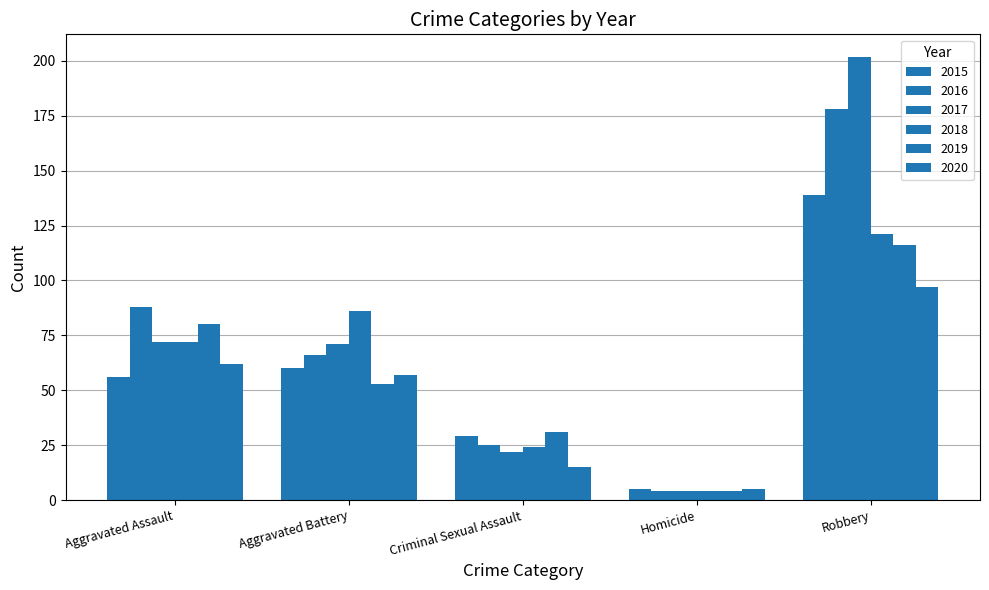

What is the difference between the maximum and minimum values in the 2015 series?

134